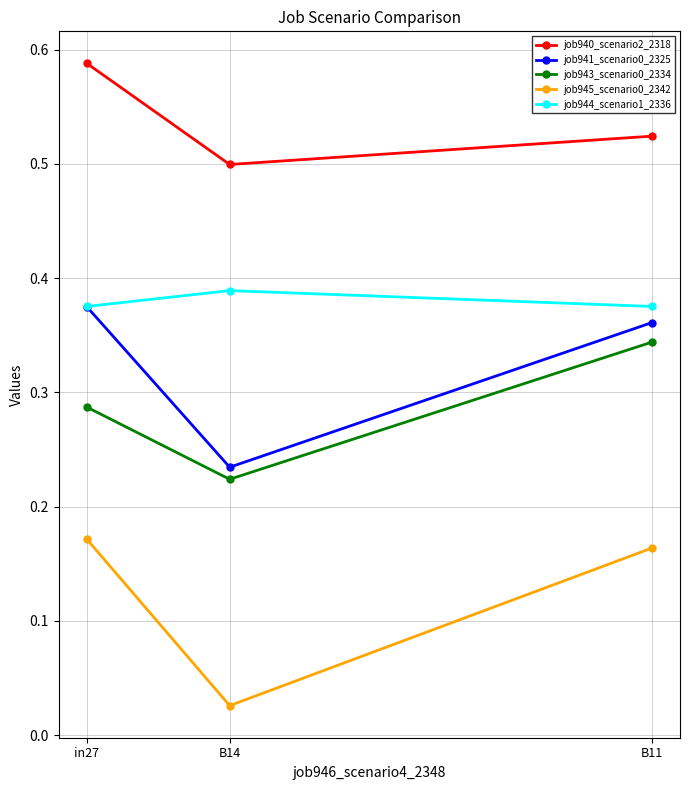

The job944_scenario1_2336 series shows 0.5 at B14. True or false?

False